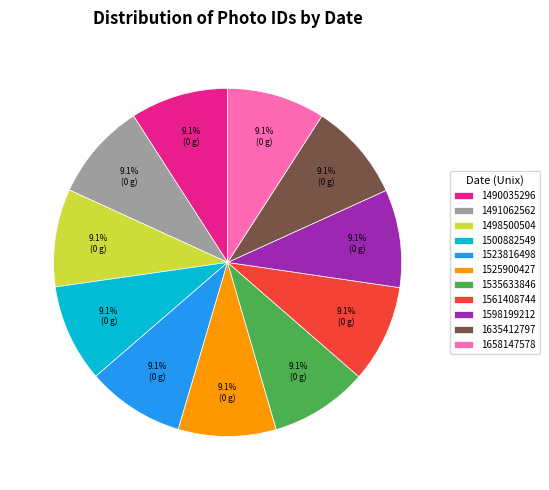

What percentage is the 1491062562 slice, to the nearest percent?

9%